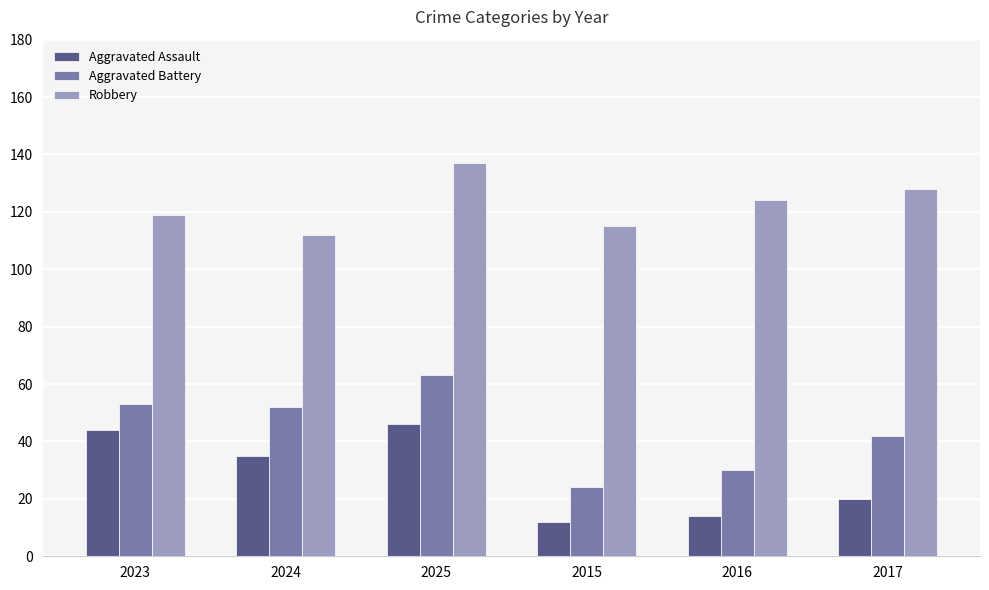

List the series in order of their overall mean, highest first.

Robbery, Aggravated Battery, Aggravated Assault